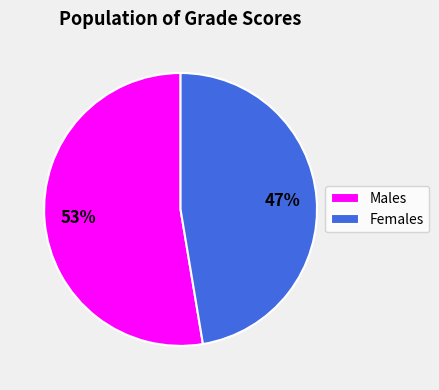

True or false: Males accounts for 53% of the total.

True